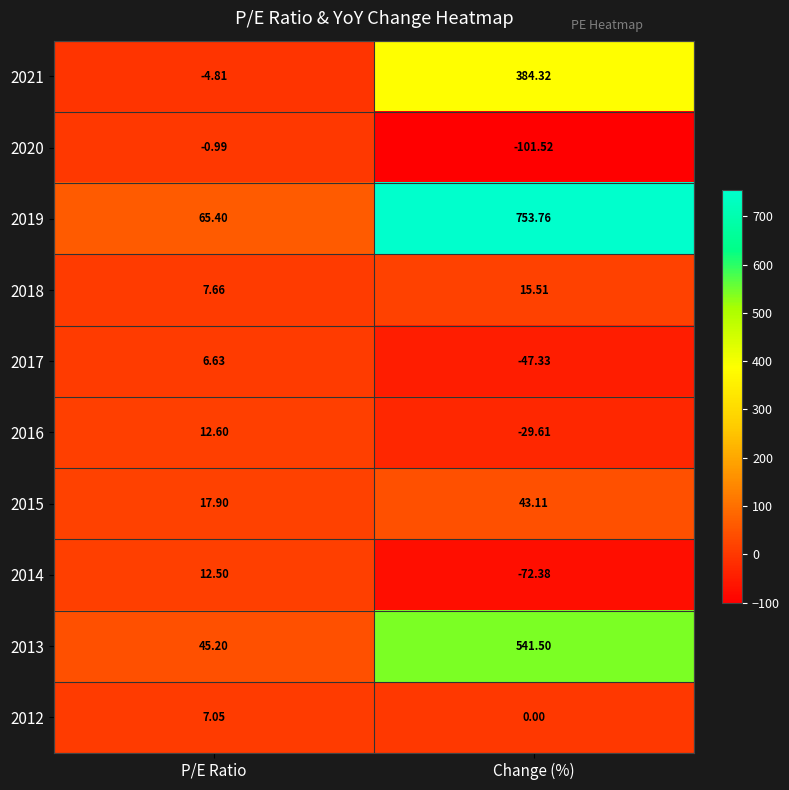

How many distinct data groups are displayed?

10